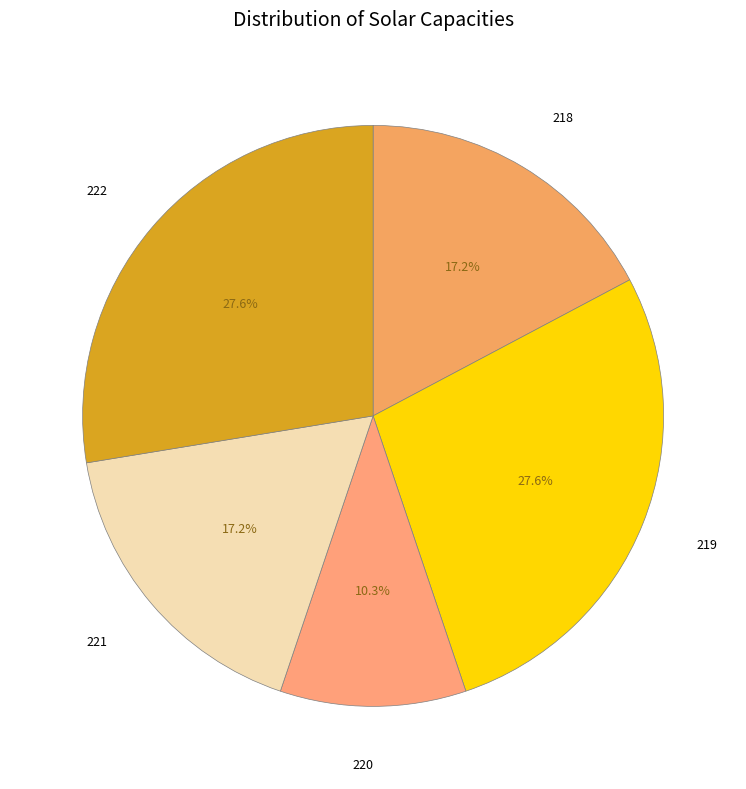

Is there a majority slice in this chart?

No